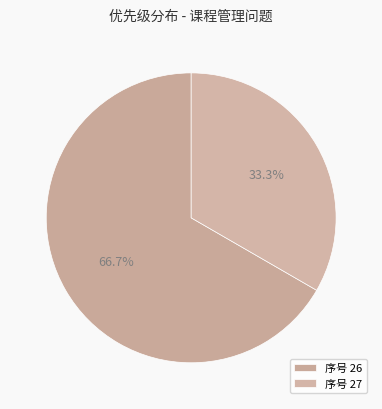

Which slice is the smallest?

序号 27